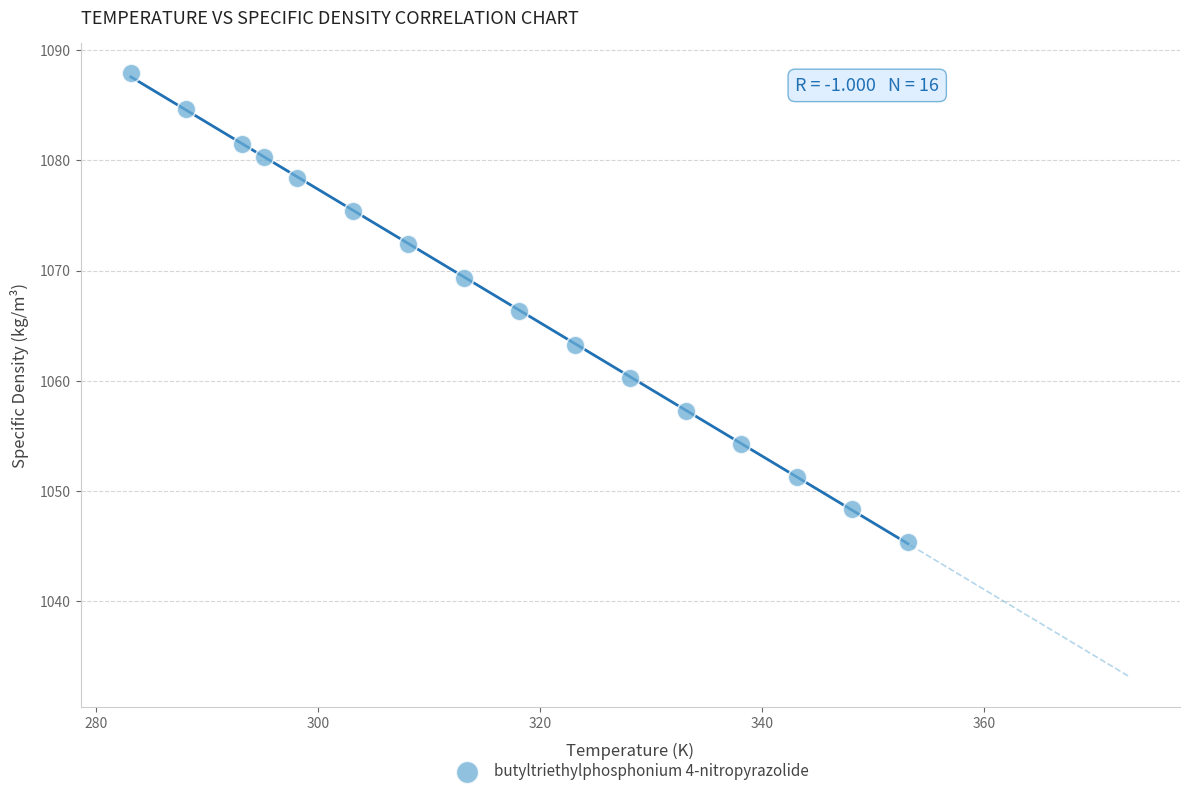

What is the range of Y values (max minus min)?

42.5